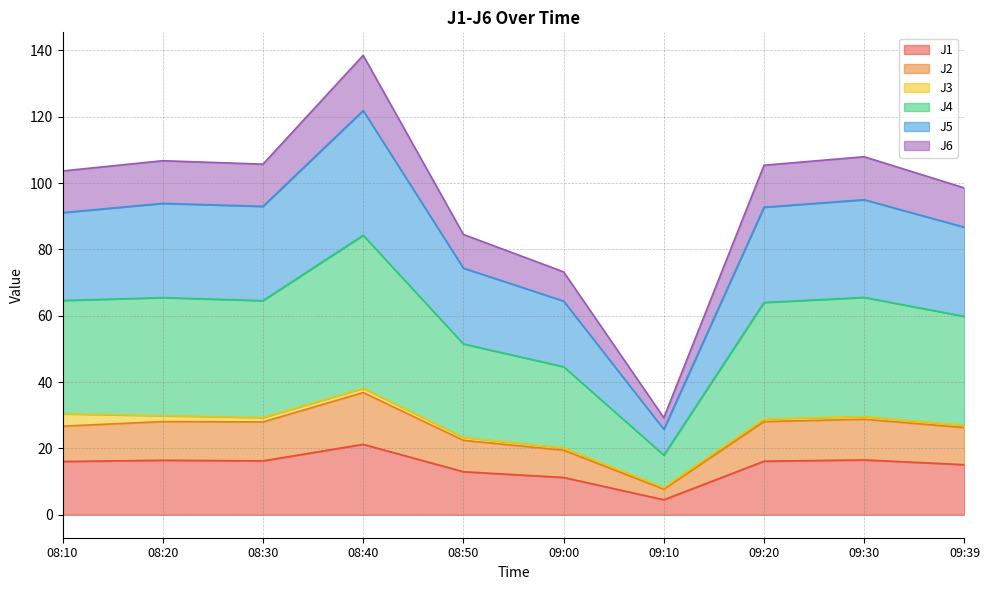

Where does the J2 series first go above 27?

08:20